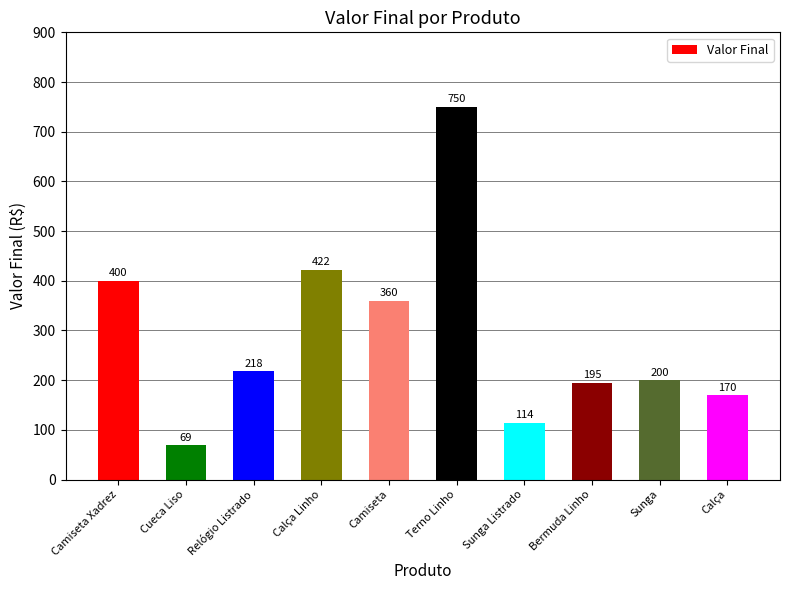

Rank the categories by value from lowest to highest.

Cueca Liso, Sunga Listrado, Calça, Bermuda Linho, Sunga, Relógio Listrado, Camiseta, Camiseta Xadrez, Calça Linho, Terno Linho